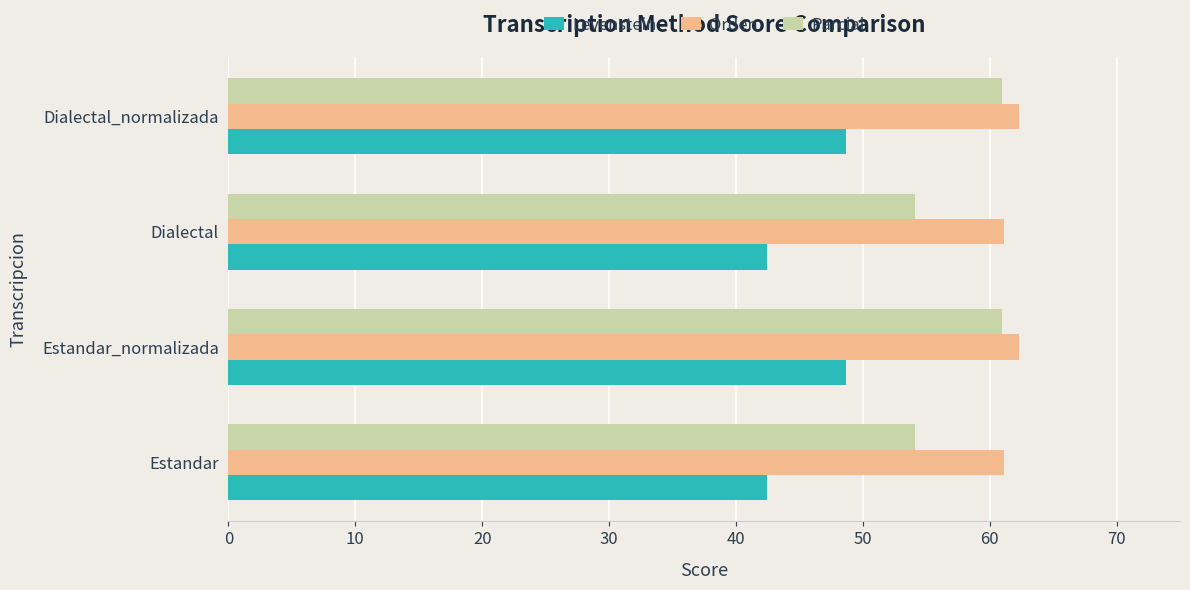

Rank the series by their average value, from highest to lowest.

Orden, Parcial, Levenstein